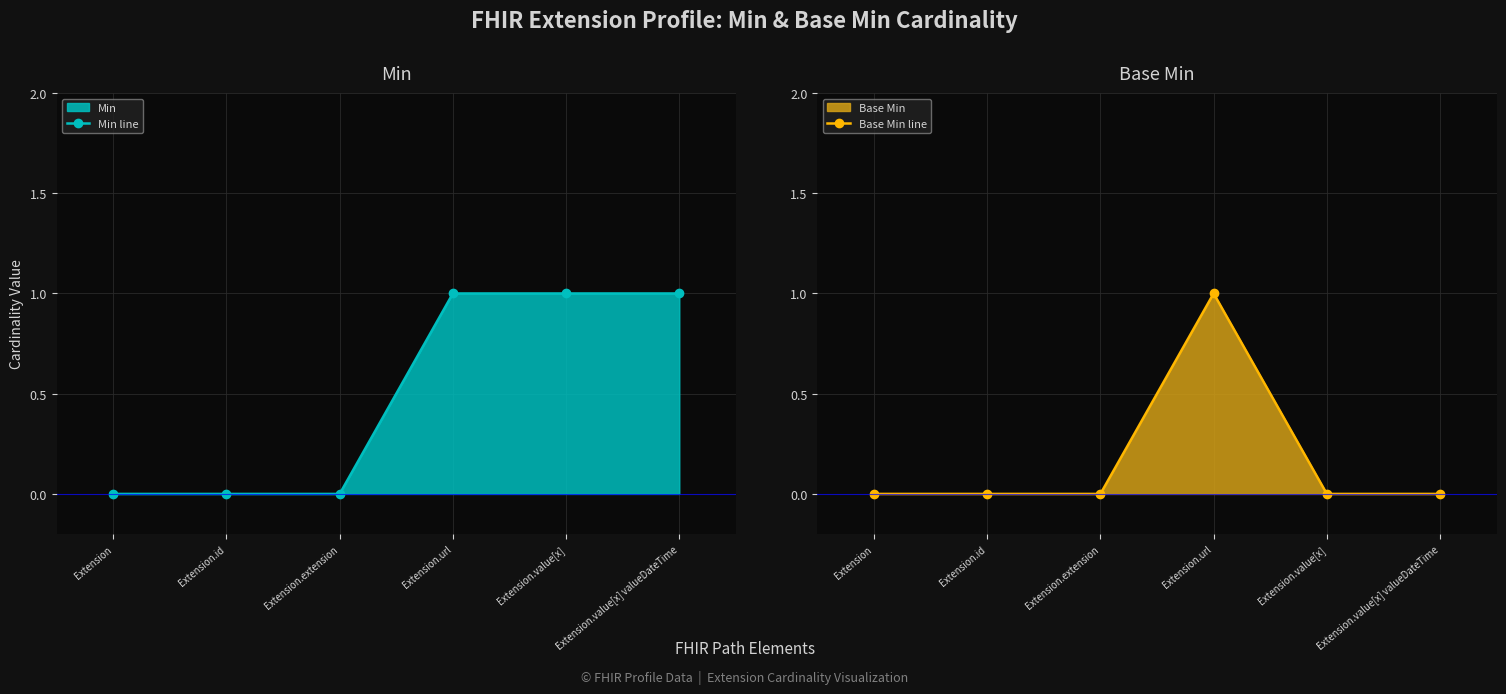

Between Extension.id and Extension.value[x], which series saw the biggest shift?

Min line